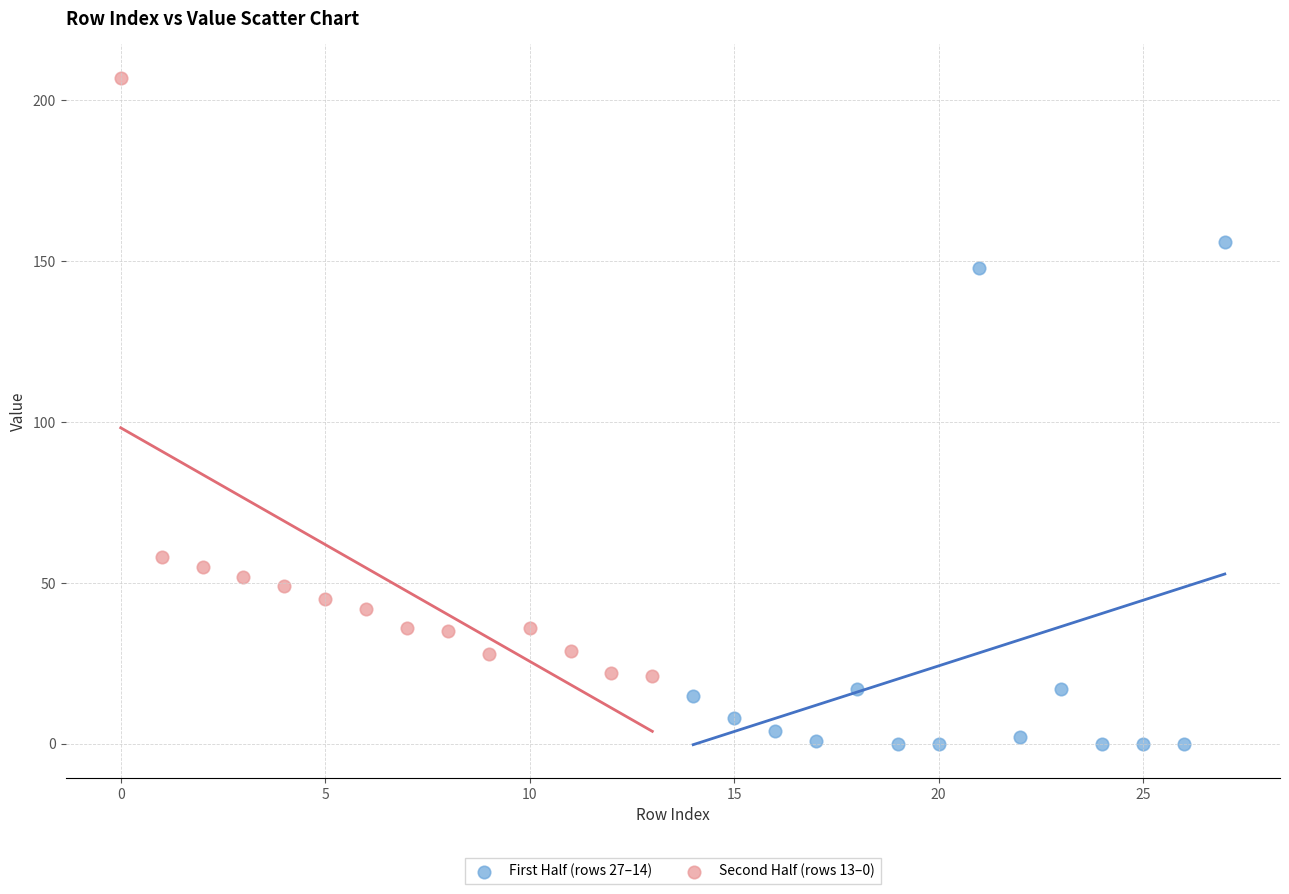

What are all the series names shown in the legend?

First Half (rows 27–14), Second Half (rows 13–0)